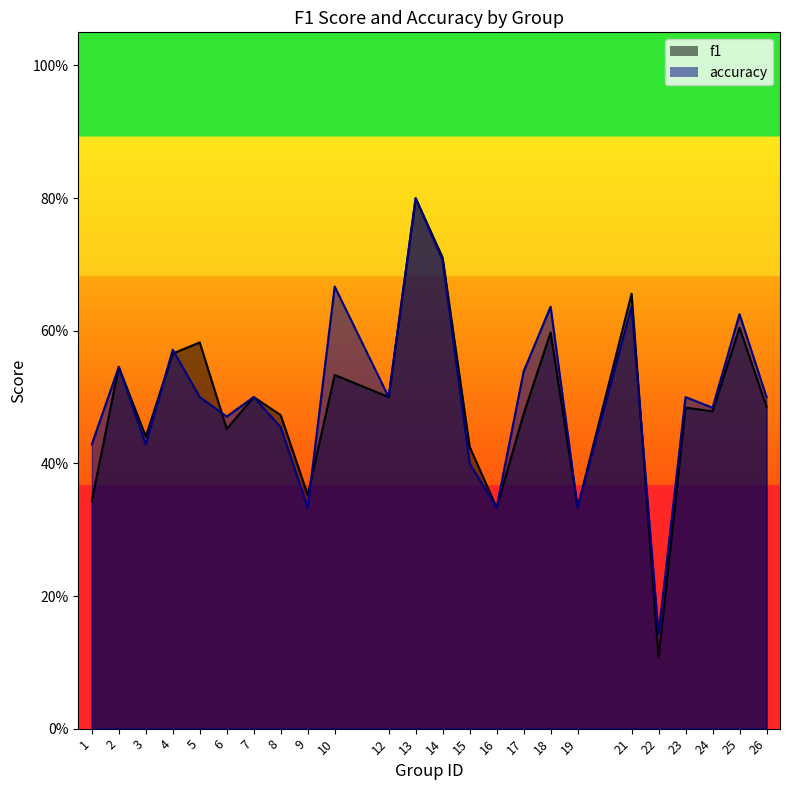

Between 1 and 18, which series saw the biggest shift?

f1